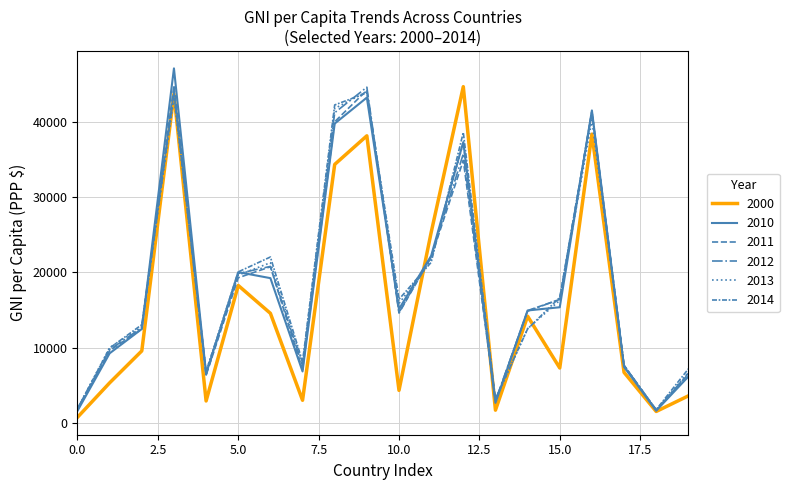

How many lines are shown in the chart?

6